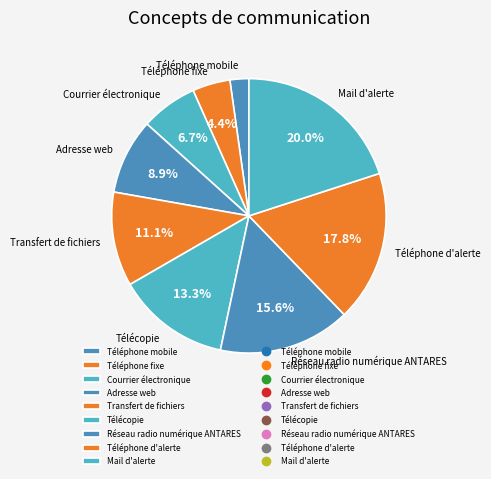

Which category has the biggest portion of the pie?

Mail d'alerte